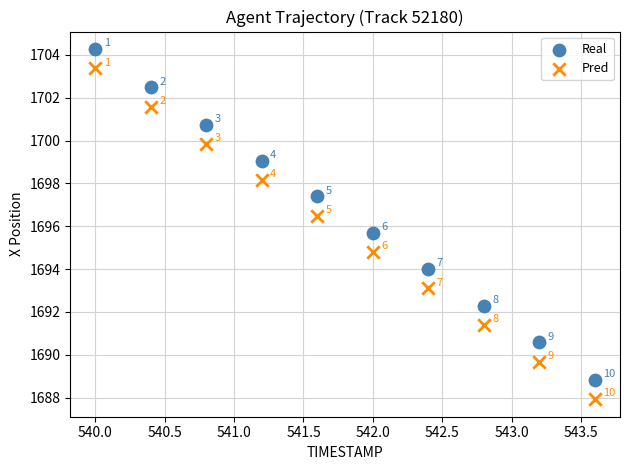

Across all data points, what is the range of X values (max minus min)?

3.6